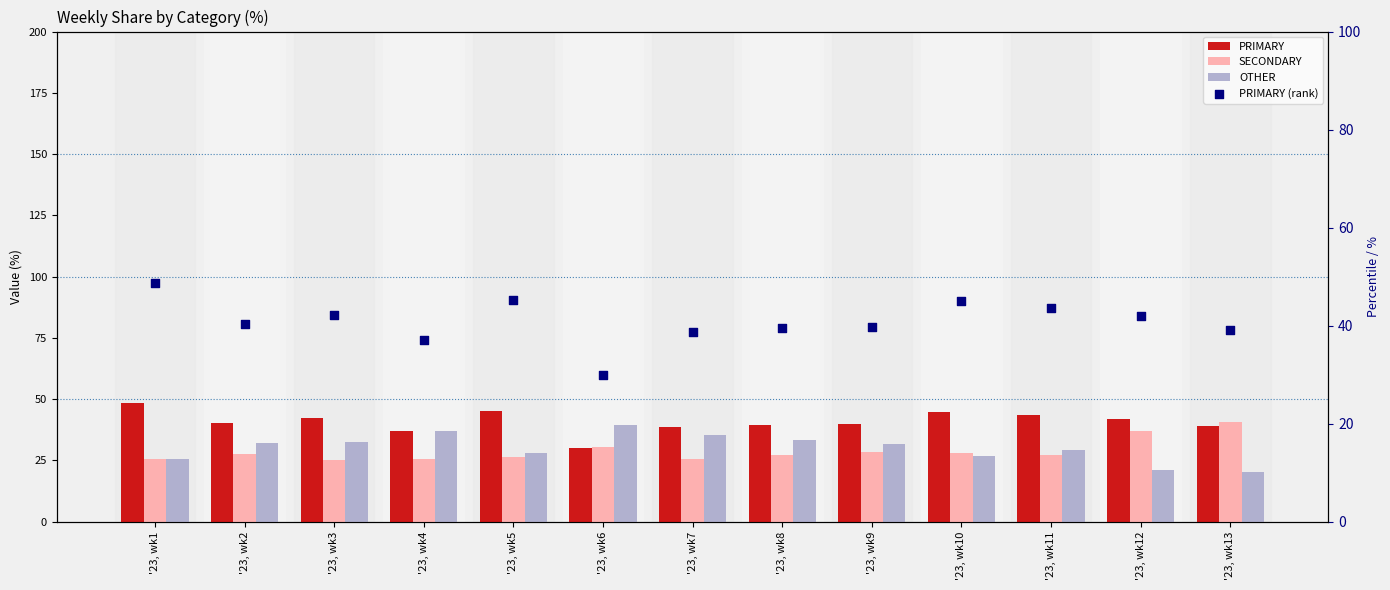

At how many categories does at least one series exceed 21?

13